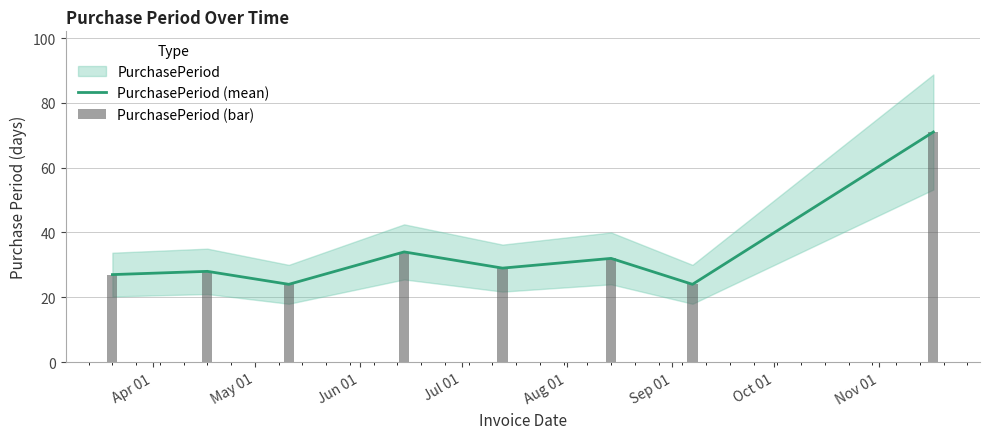

Reading left to right, transcribe all the data shown in this chart.

27	28	24	34	29	32	24	71